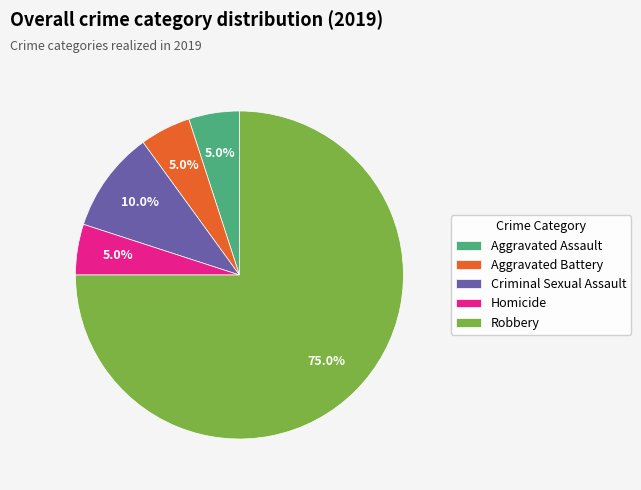

Does any single category account for the majority?

Yes